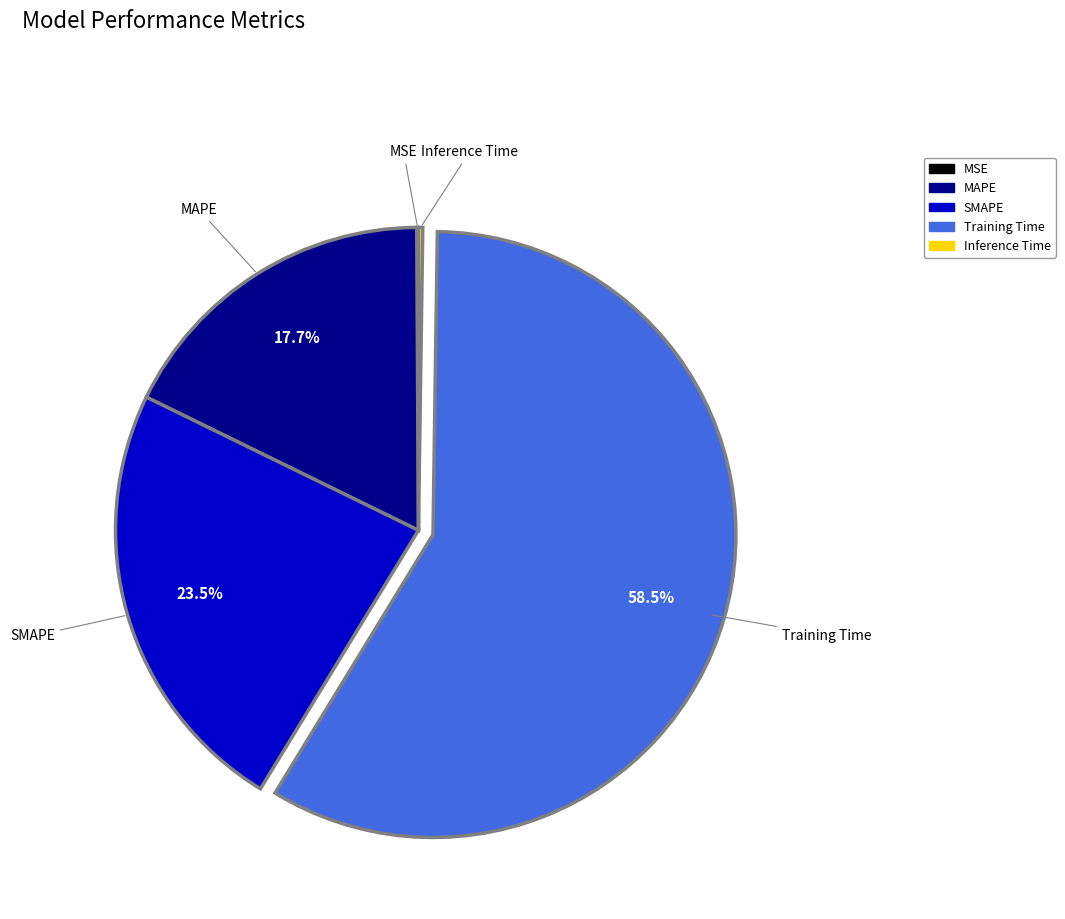

To the nearest percent, what is the difference between the largest and smallest slice percentages?

58%